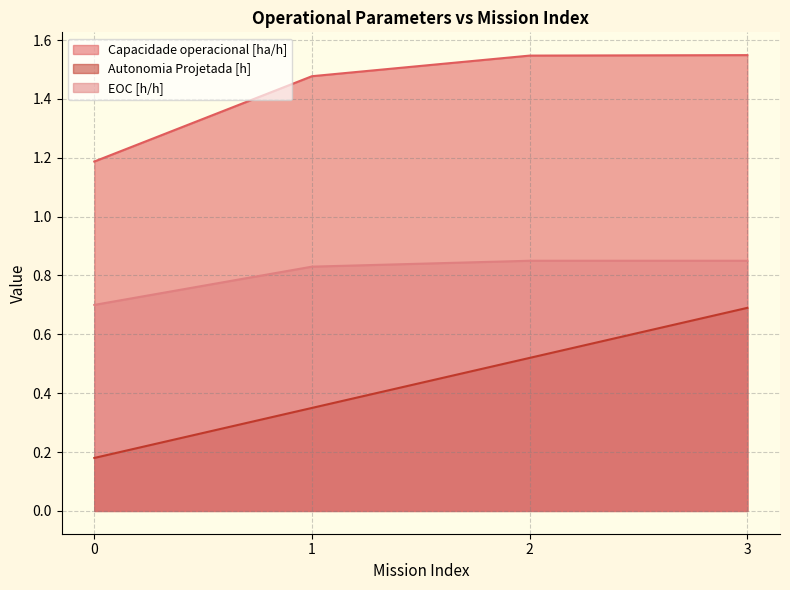

What is the minimum value for EOC [h/h]?

0.7